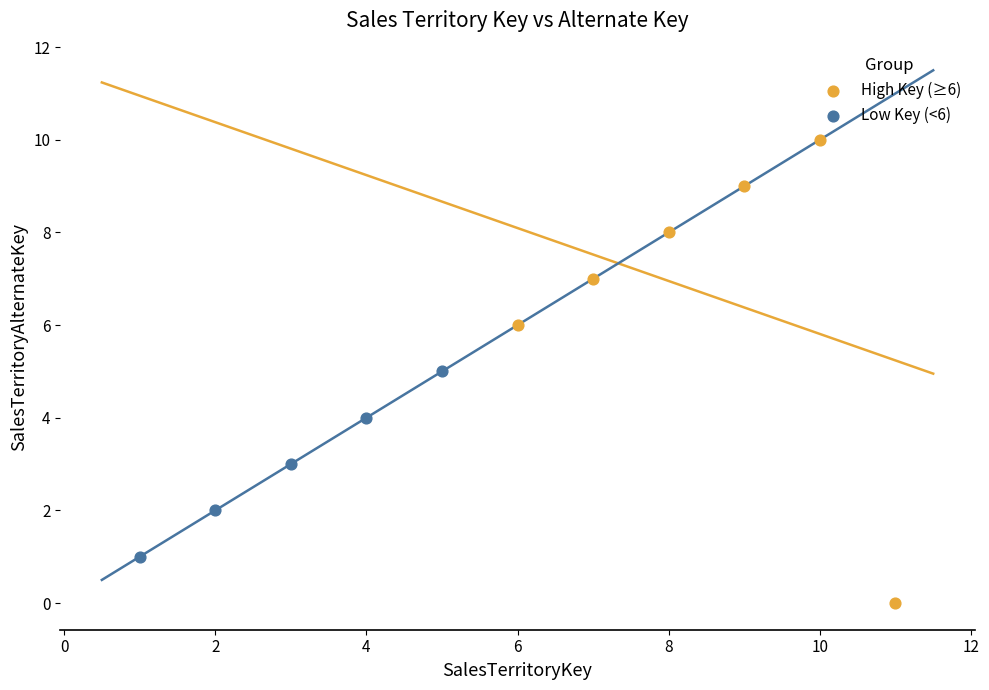

Which series contains the lowest Y value?

High Key (≥6)